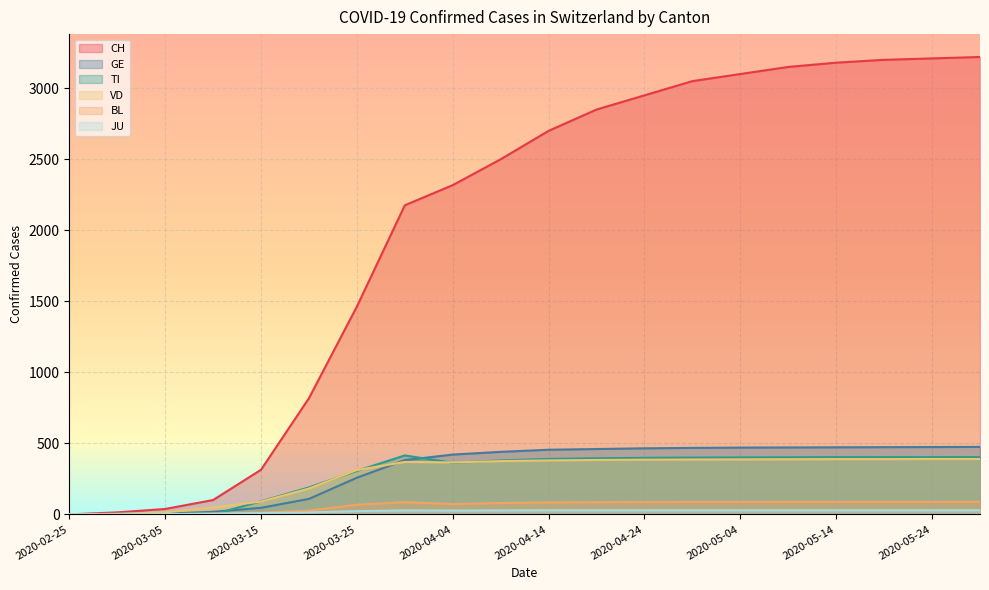

The TI series shows 588 at 2020-04-04. True or false?

False